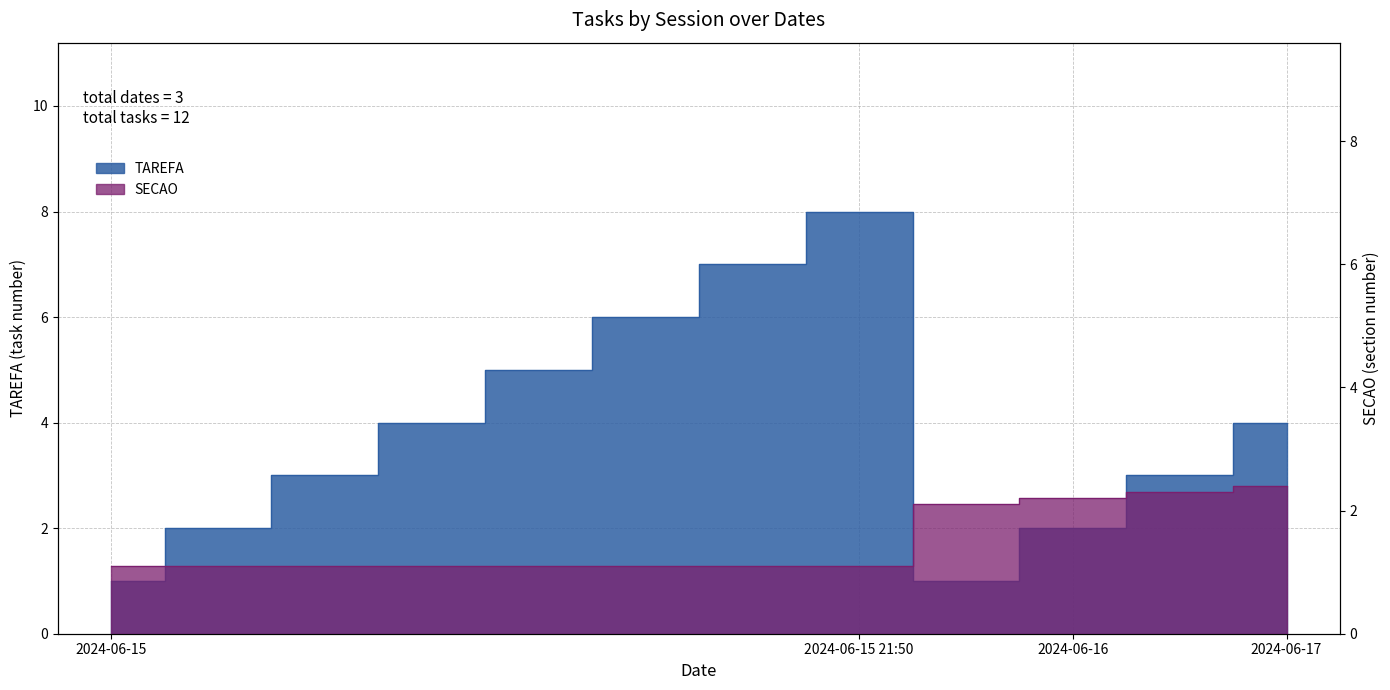

Does the chart display data point markers on the line(s)?

No